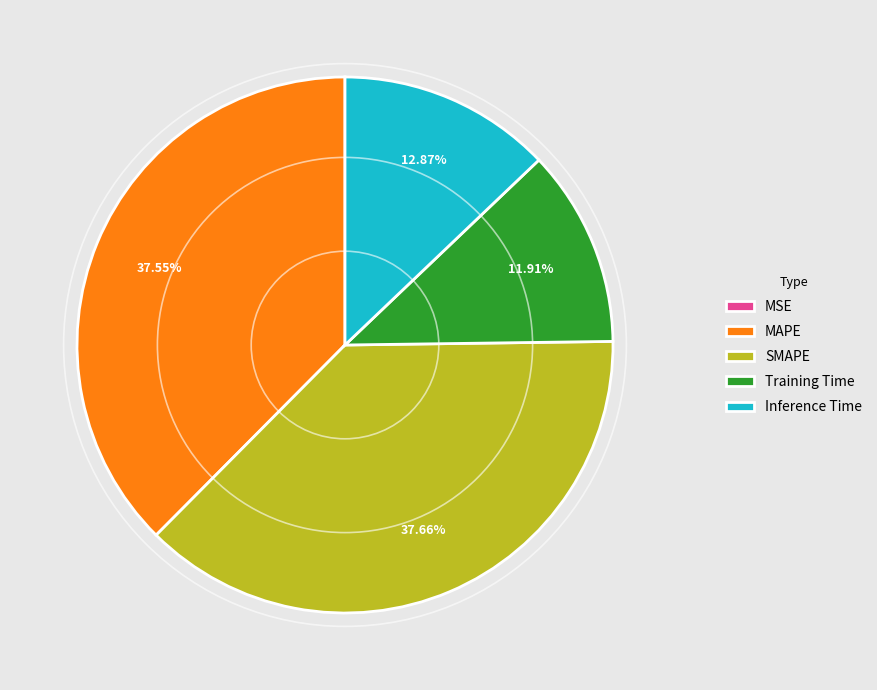

The SMAPE slice represents 30% of the pie. True or false?

False